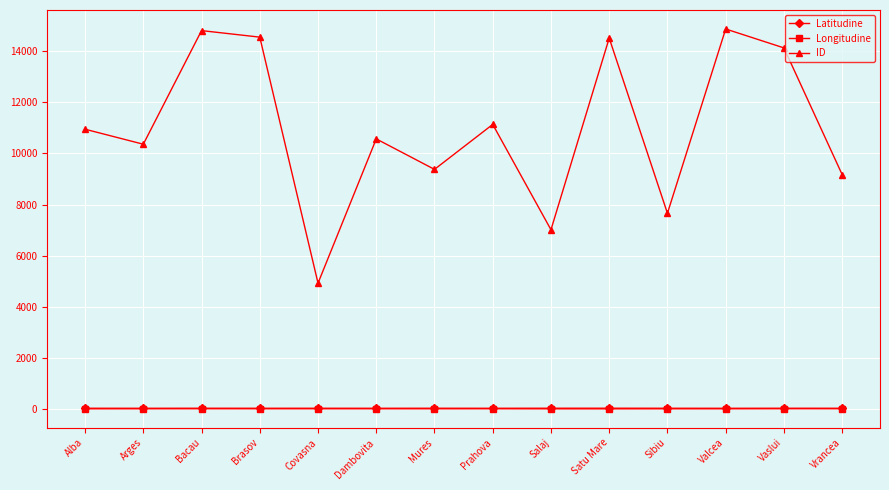

What is the value of the ID point at the 1st from the left?

10944.0